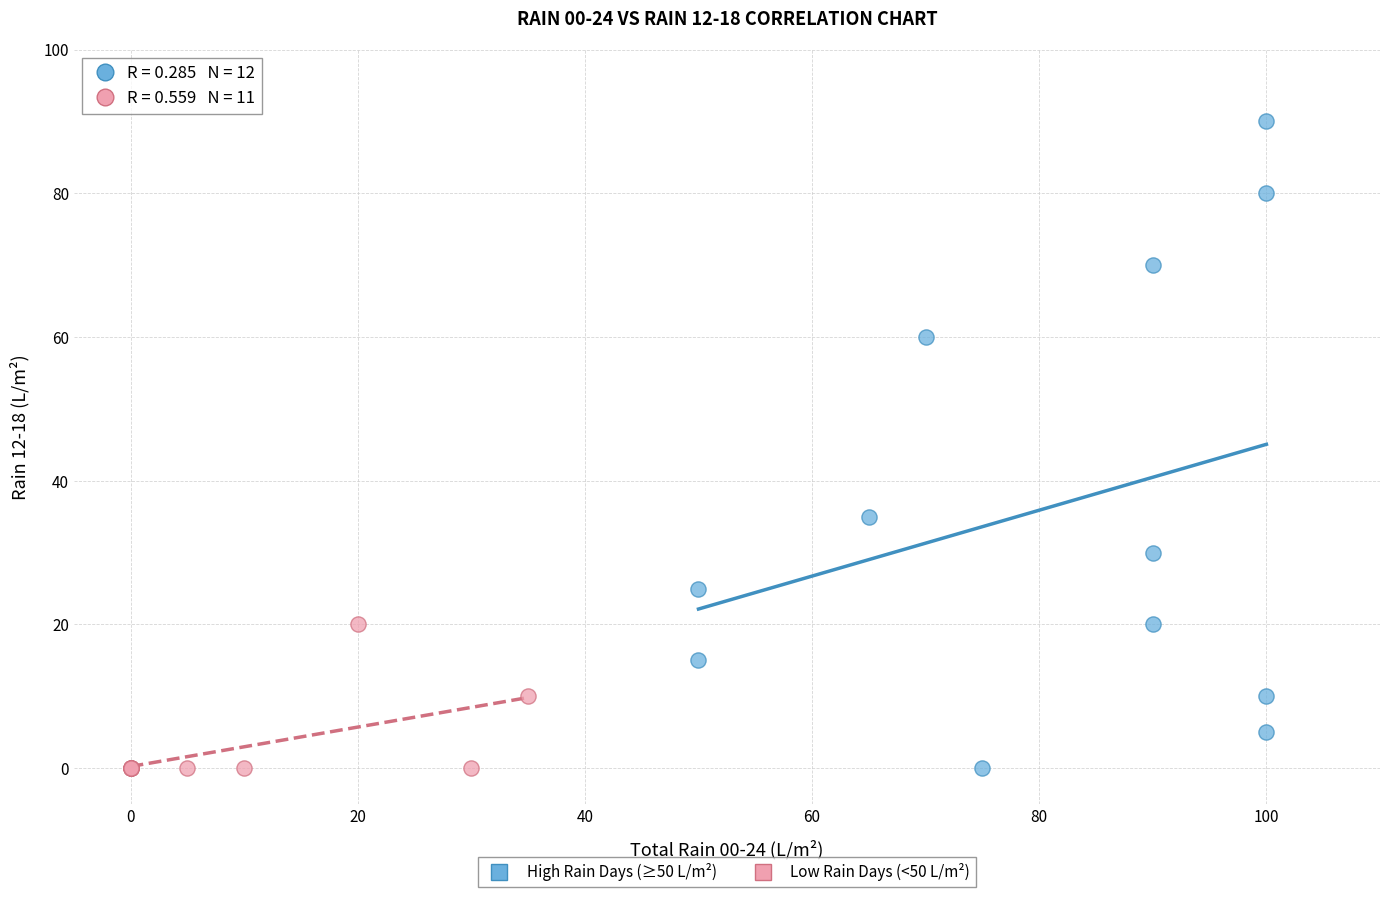

Which series has the largest Y range (max minus min)?

High Rain Days (≥50 L/m²)